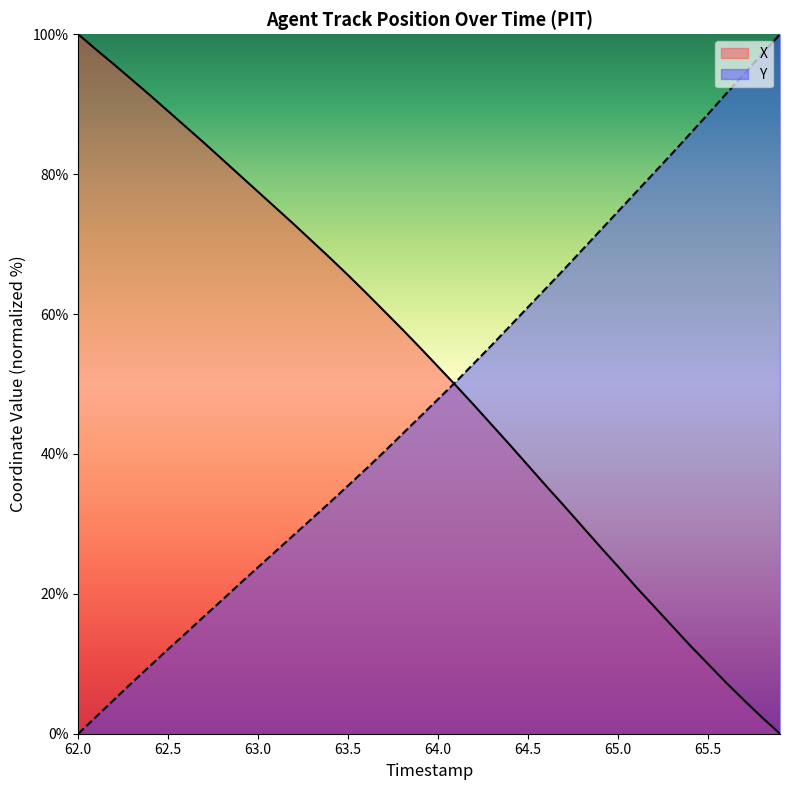

At how many categories does at least one series exceed 4?

40